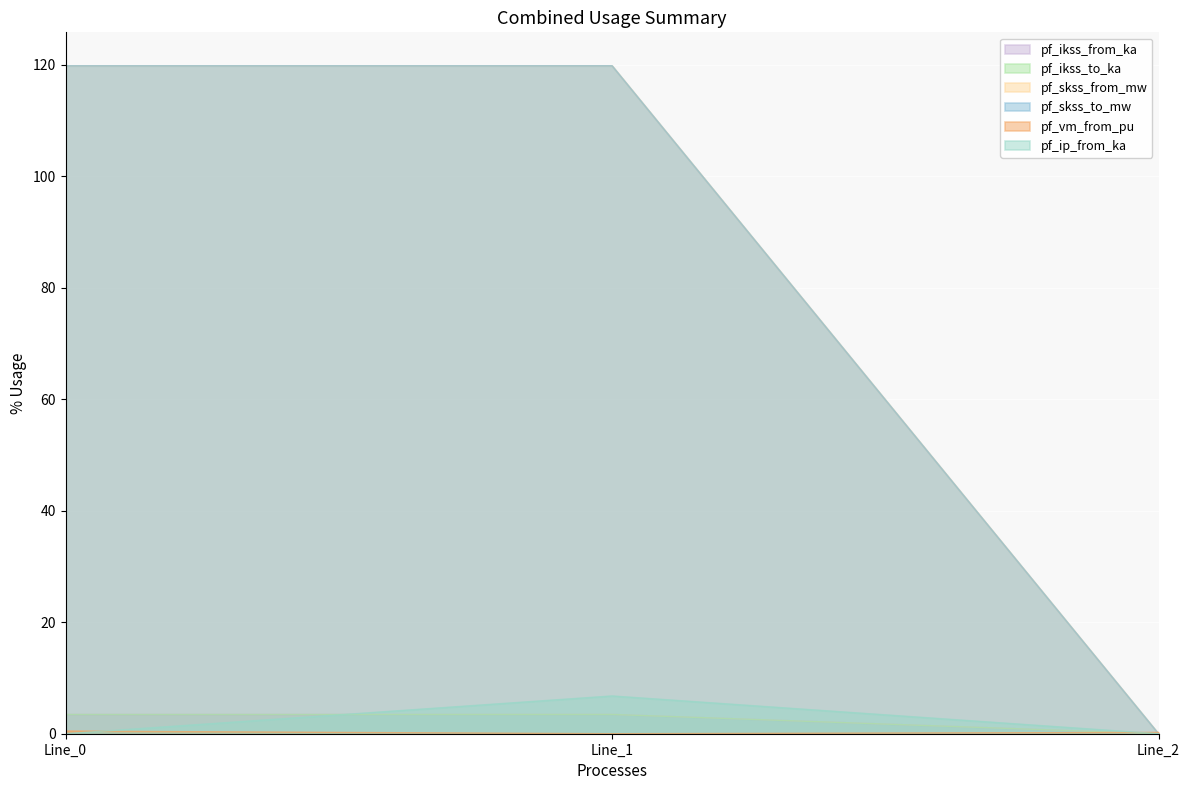

The value of pf_skss_to_mw at Line_0 is 54.1. True or false?

False